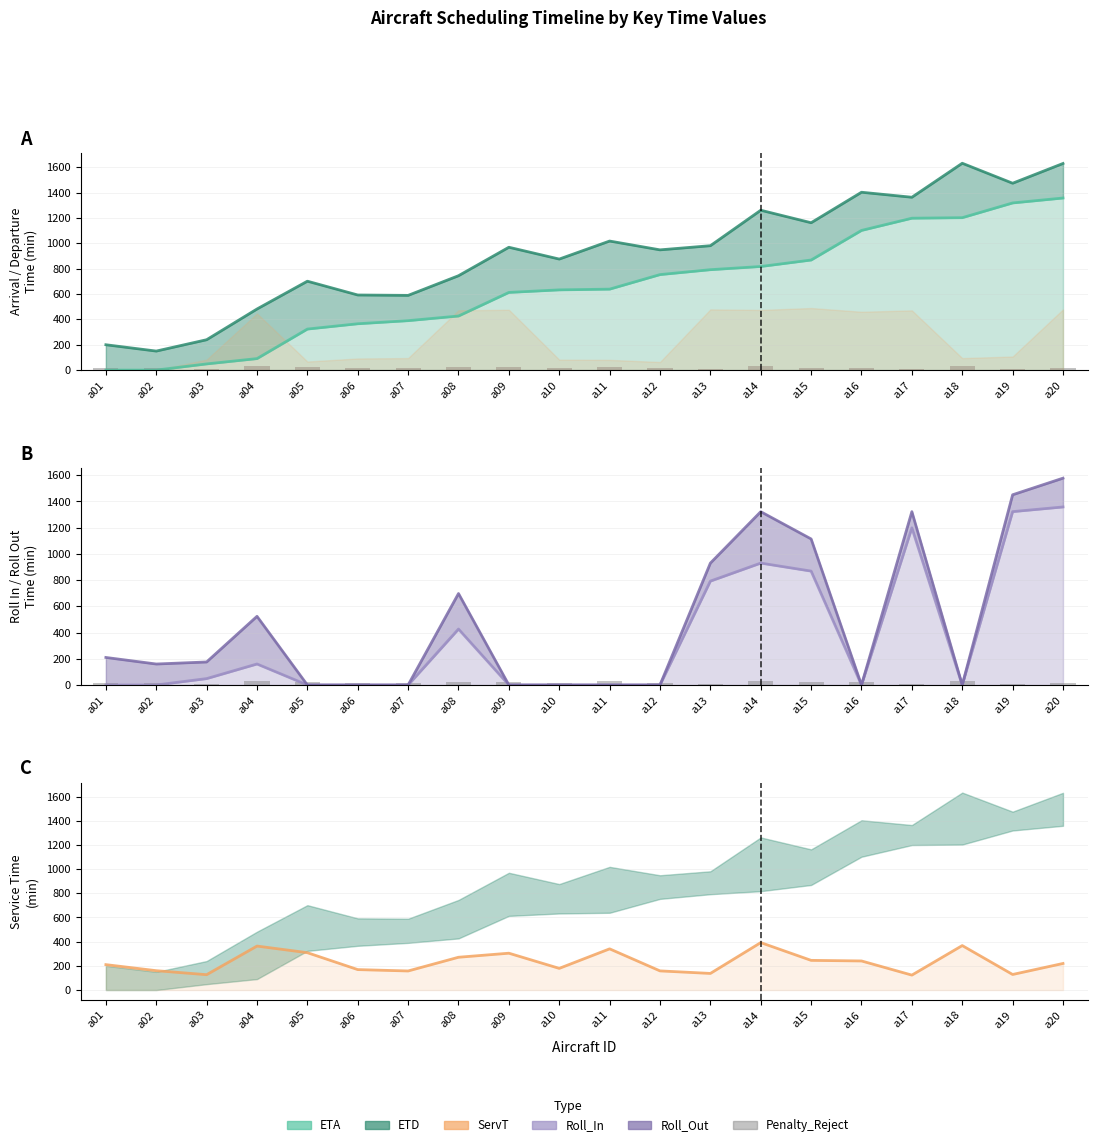

At how many categories does at least one series exceed 1197?

6